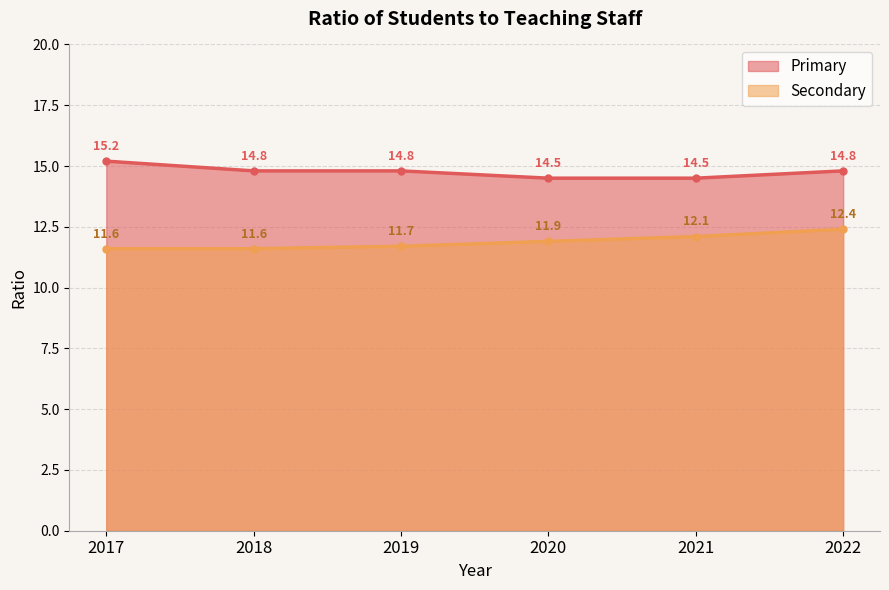

The value of Primary at 2022 is 19.7. True or false?

False